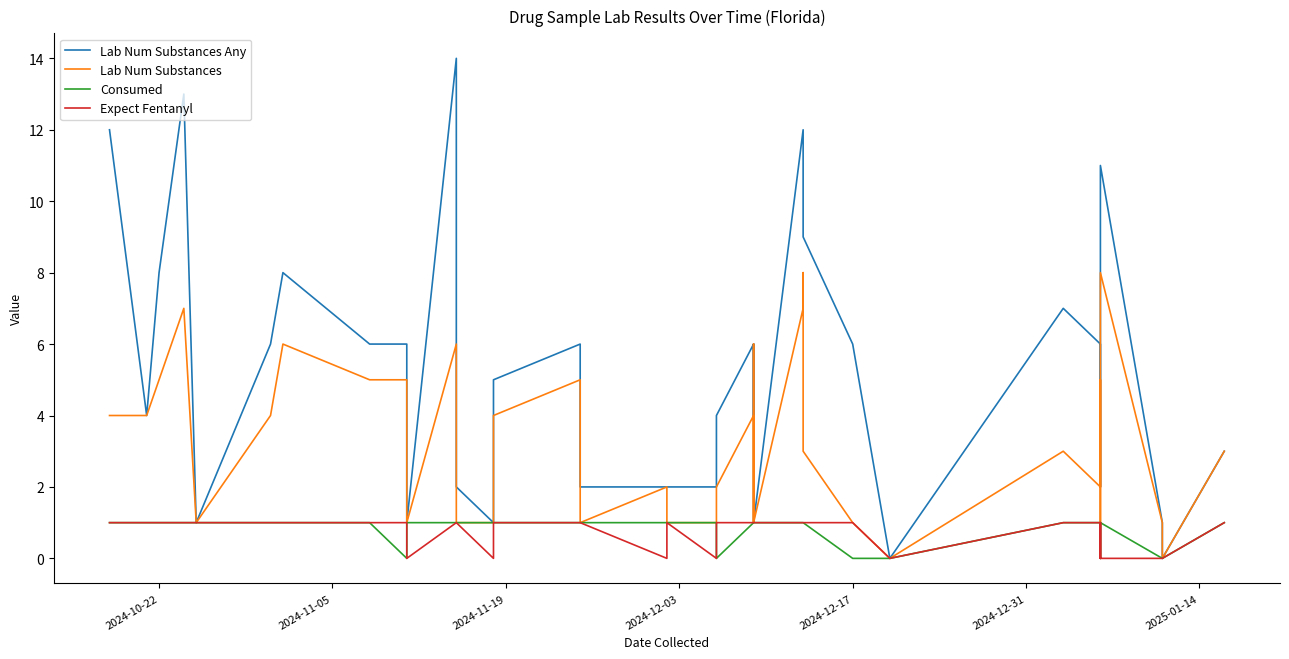

What is the label of the 37th point from the right?

2024-12-03